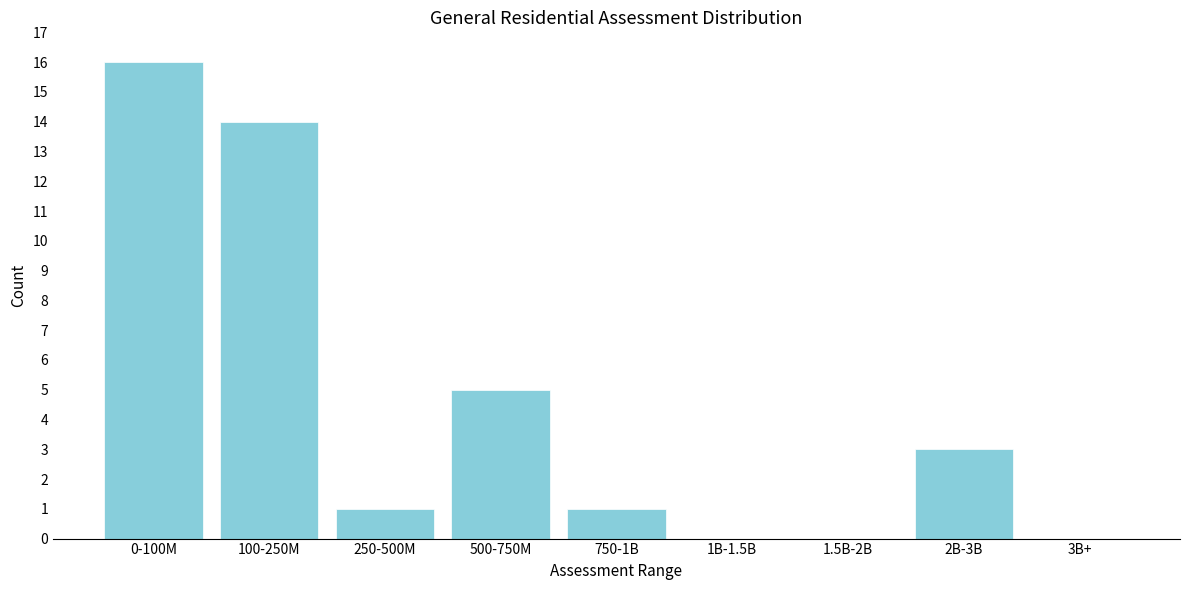

Reading right to left, what are all the values shown in this chart?

3B+=0	2B-3B=3	1.5B-2B=0	1B-1.5B=0	750-1B=1	500-750M=5	250-500M=1	100-250M=14	0-100M=16